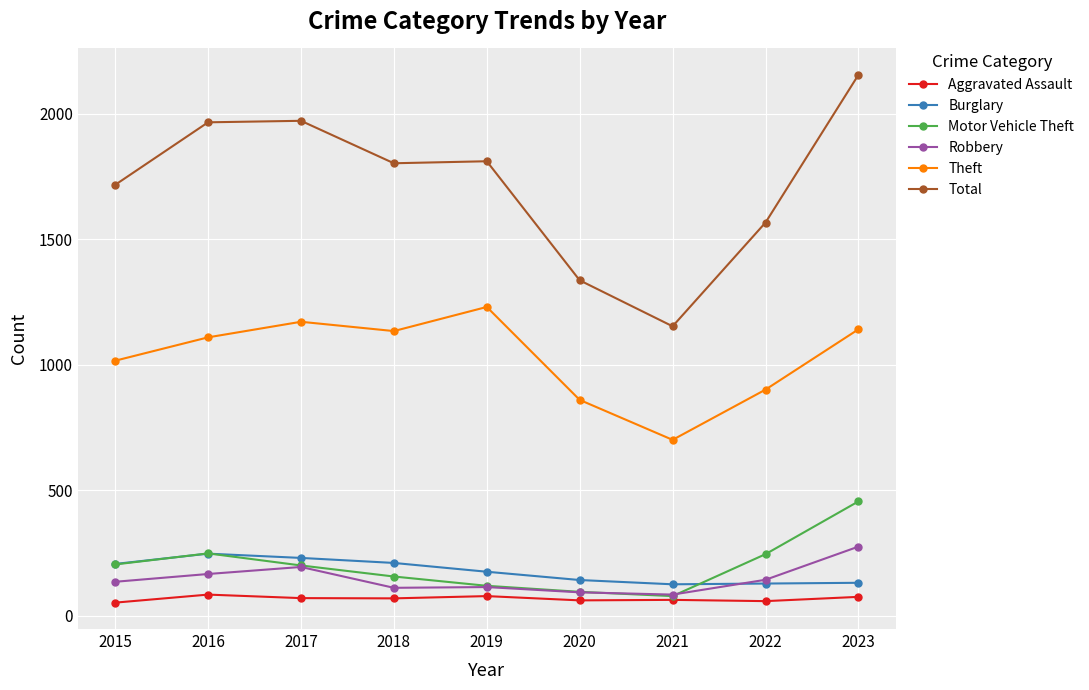

The value of Total at 2020 is 393. True or false?

False